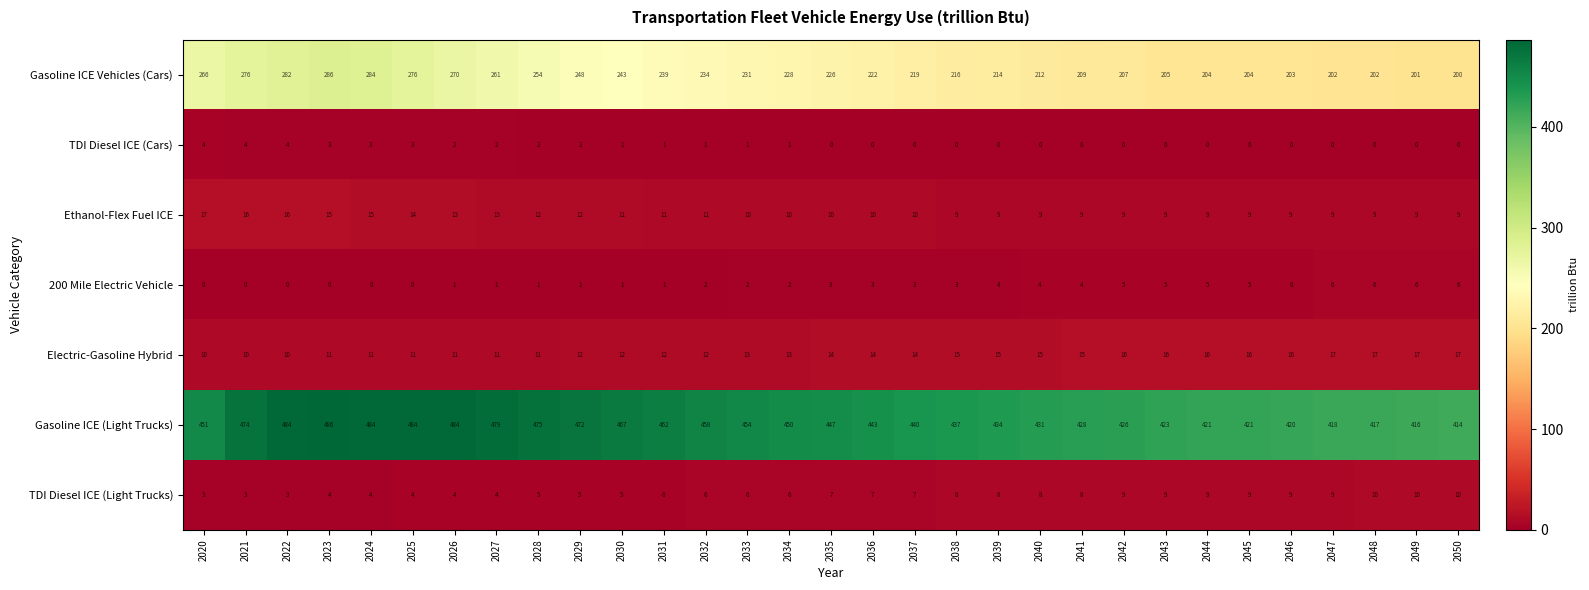

What is the minimum value for Ethanol-Flex Fuel ICE?

9